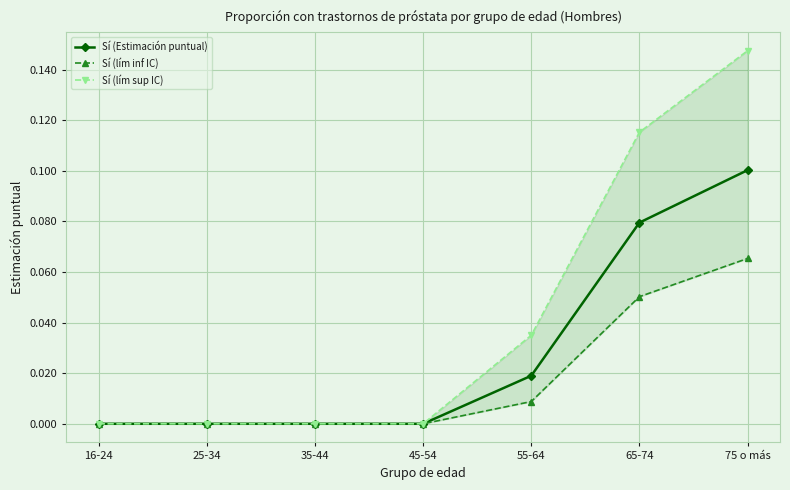

Which category has the lowest value in the Sí (lím inf IC) series?

16-24